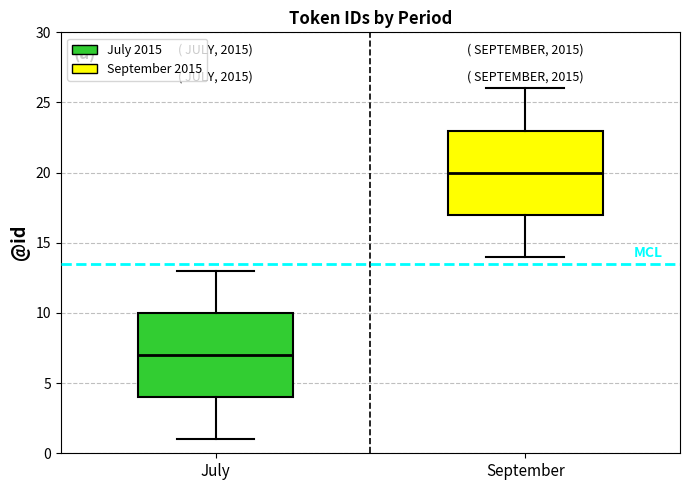

Reading left to right, transcribe this box plot: for each box, give where its median line is, the range the box spans, and where its two whiskers end, as read against the y-axis. The values are not printed on the chart, so give them approximately, as read against the axis.

July: median 7, box 4 to 10, whiskers 1 to 13
September: median 20, box 17 to 23, whiskers 14 to 26